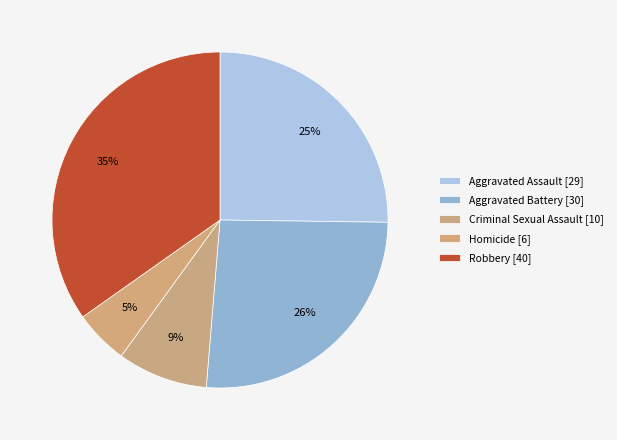

Does any single category account for the majority?

No